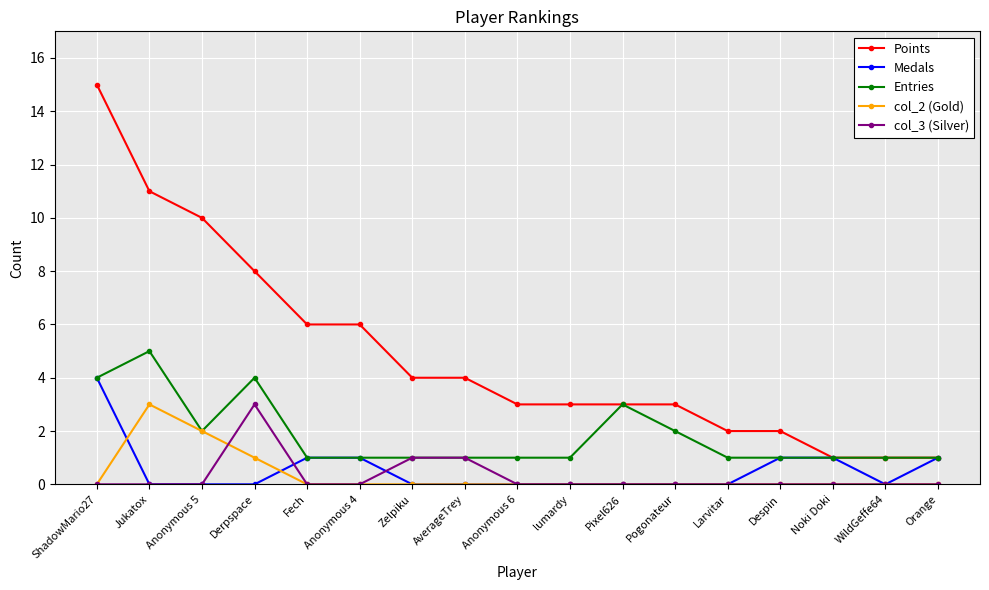

Which series has the widest spread of values?

Points